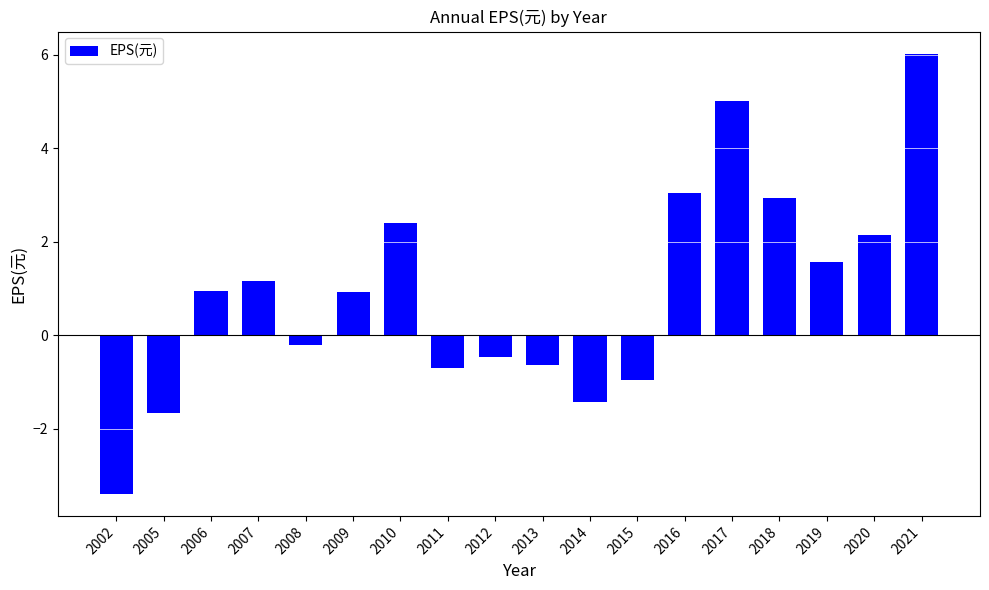

What is the sum of the values at 2002 and 2012?

-3.9